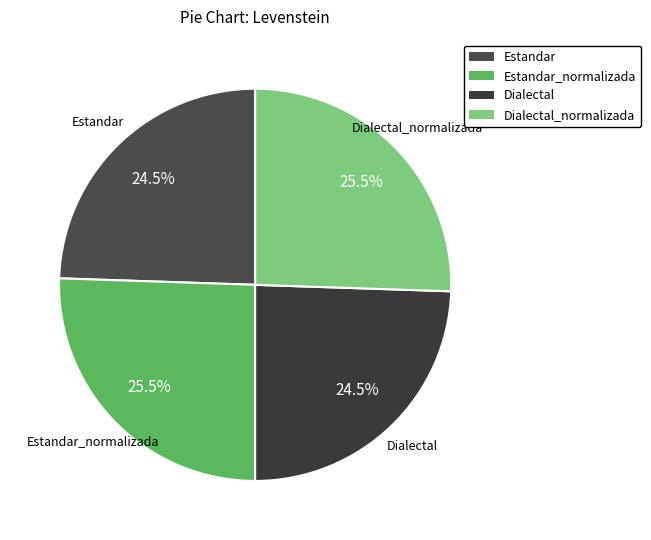

Which has a higher value, Dialectal or Estandar_normalizada?

Estandar_normalizada